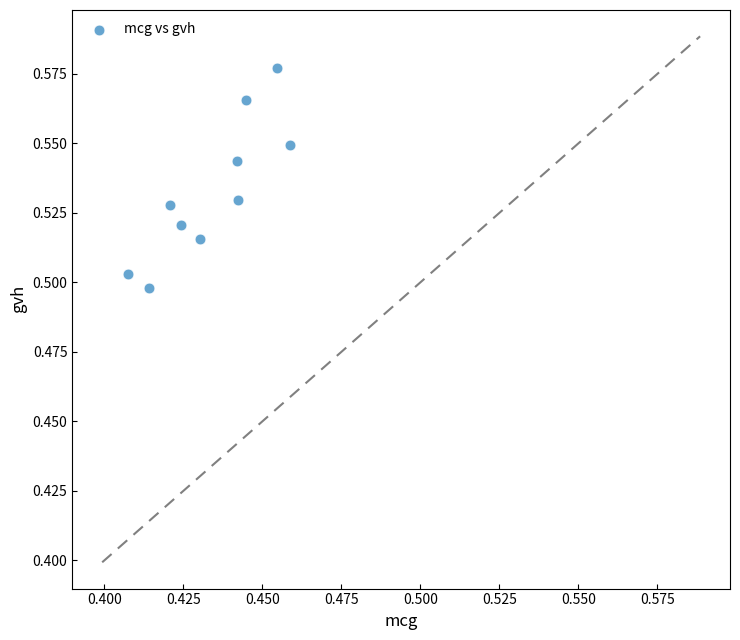

What is the average X value?

0.4